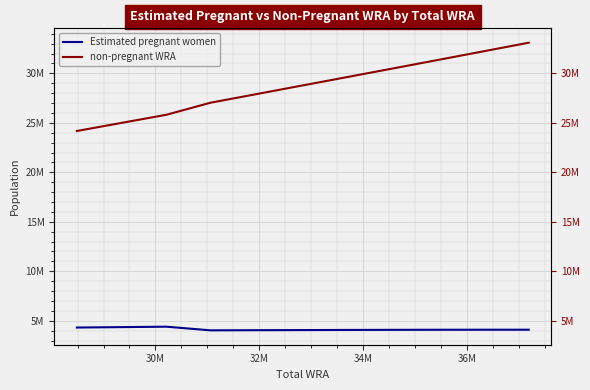

What is the spread (max minus min) of values at 30M?

20645630.2